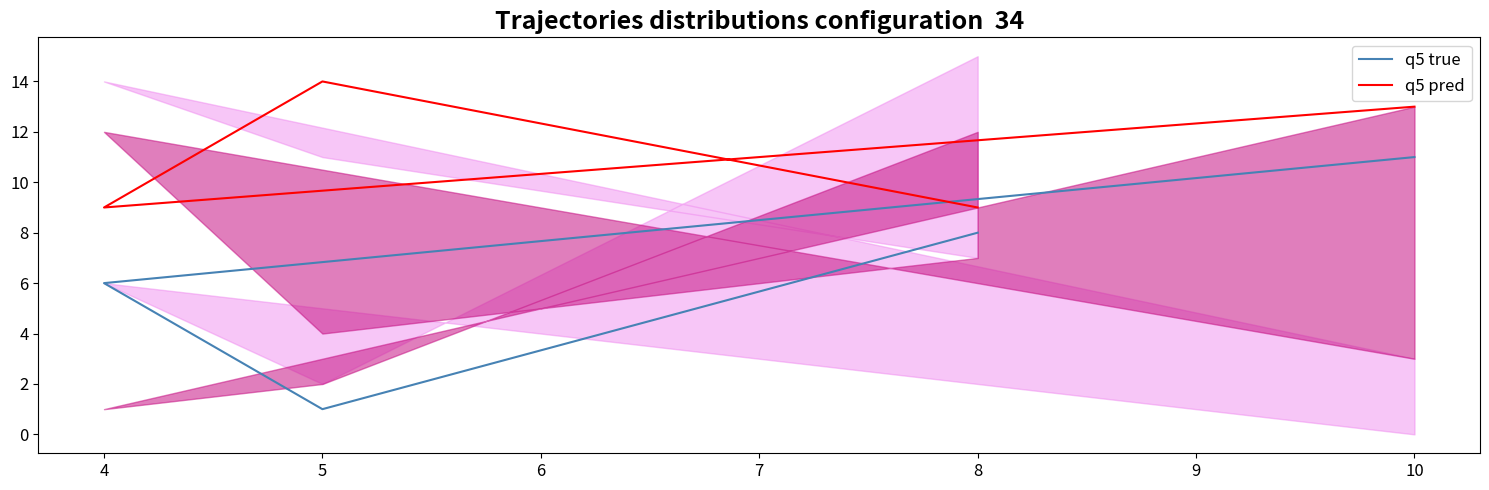

At which label does q5 pred reach its peak?

5